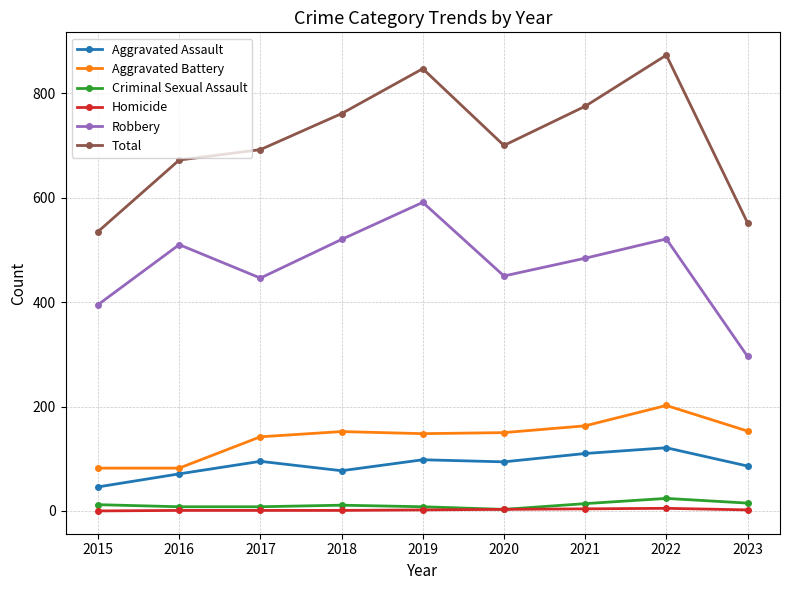

True or false: Criminal Sexual Assault and Aggravated Assault cross at least once.

False